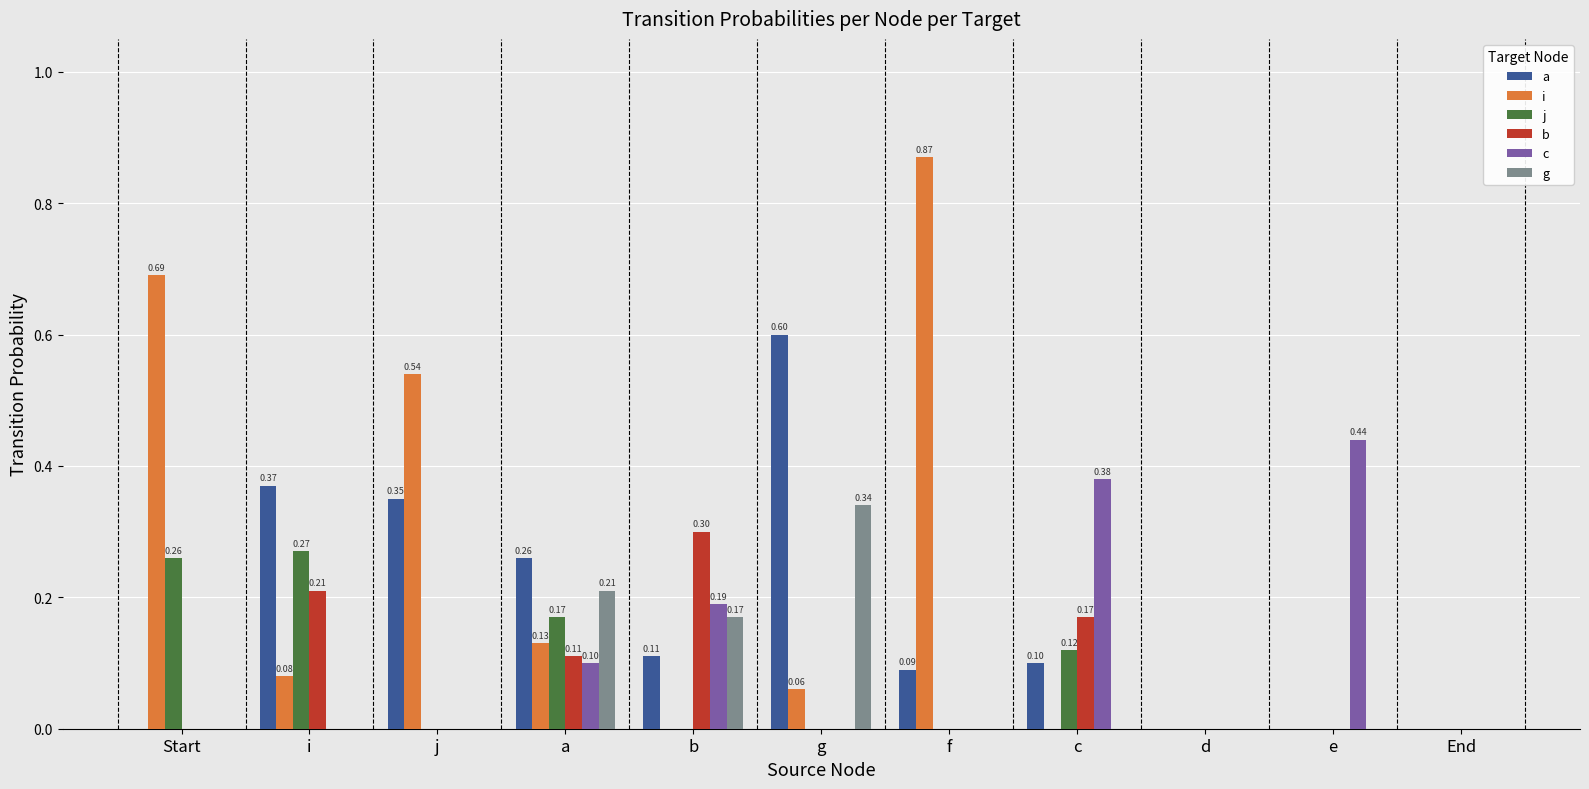

Which series has the widest spread of values?

i